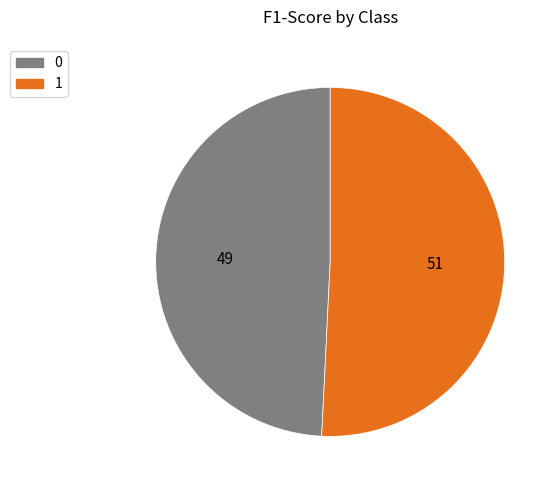

True or false: 0 accounts for 49% of the total.

True